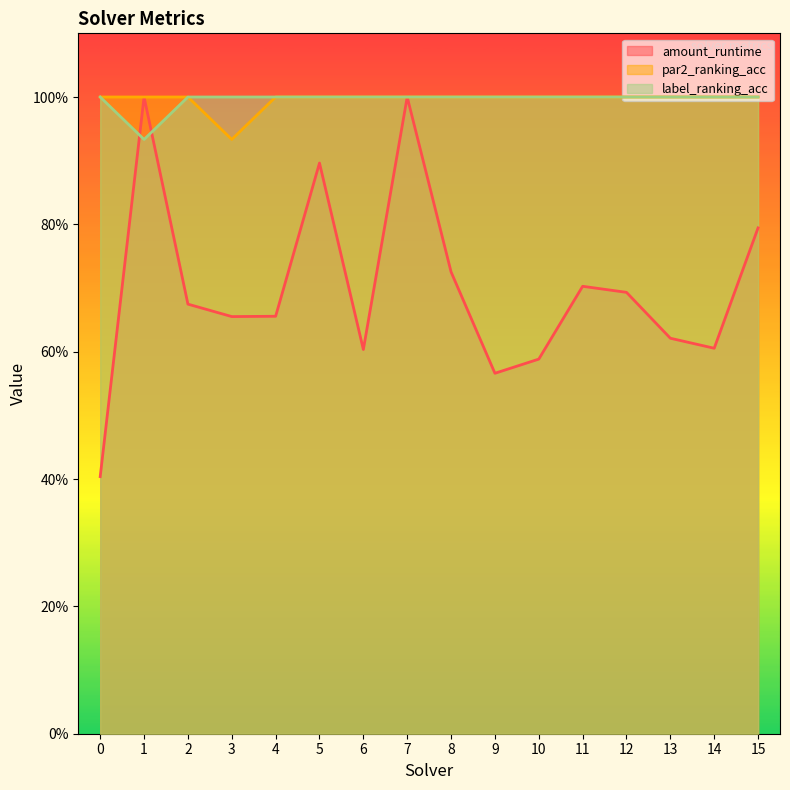

Which series has the largest range (max minus min)?

amount_runtime